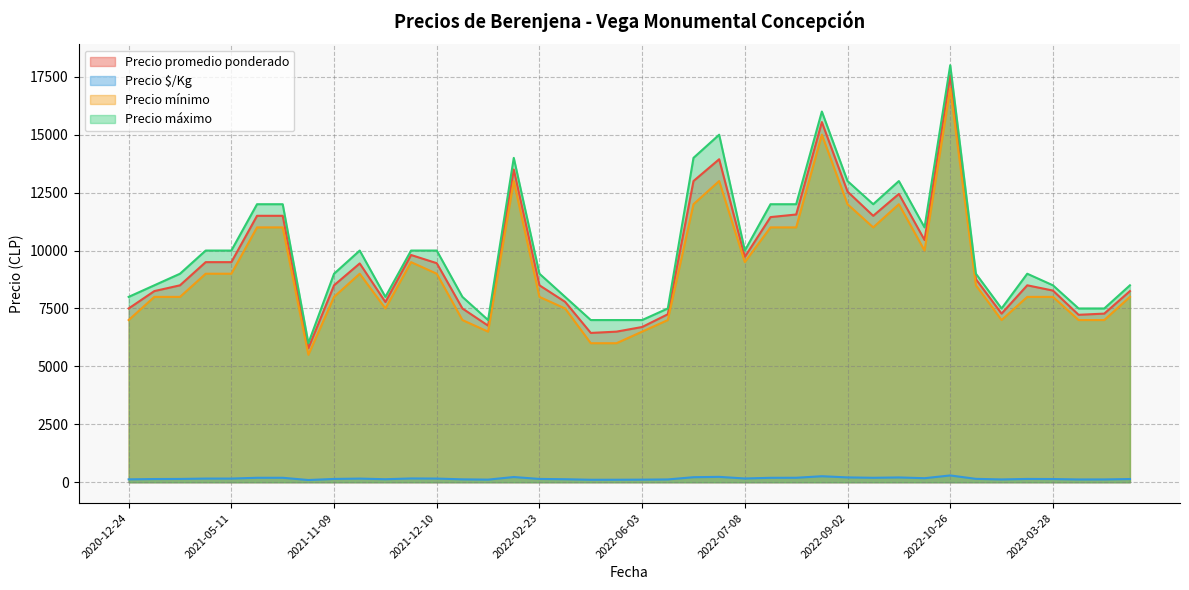

What is the smallest value displayed?

96